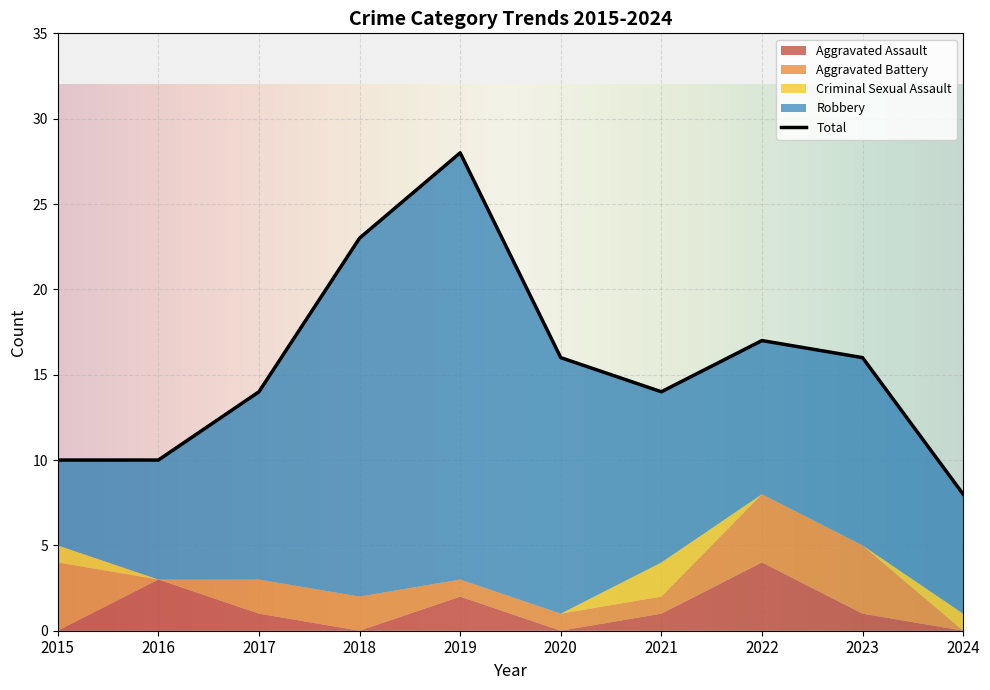

Which has a higher value, 2016 or 2019?

2016